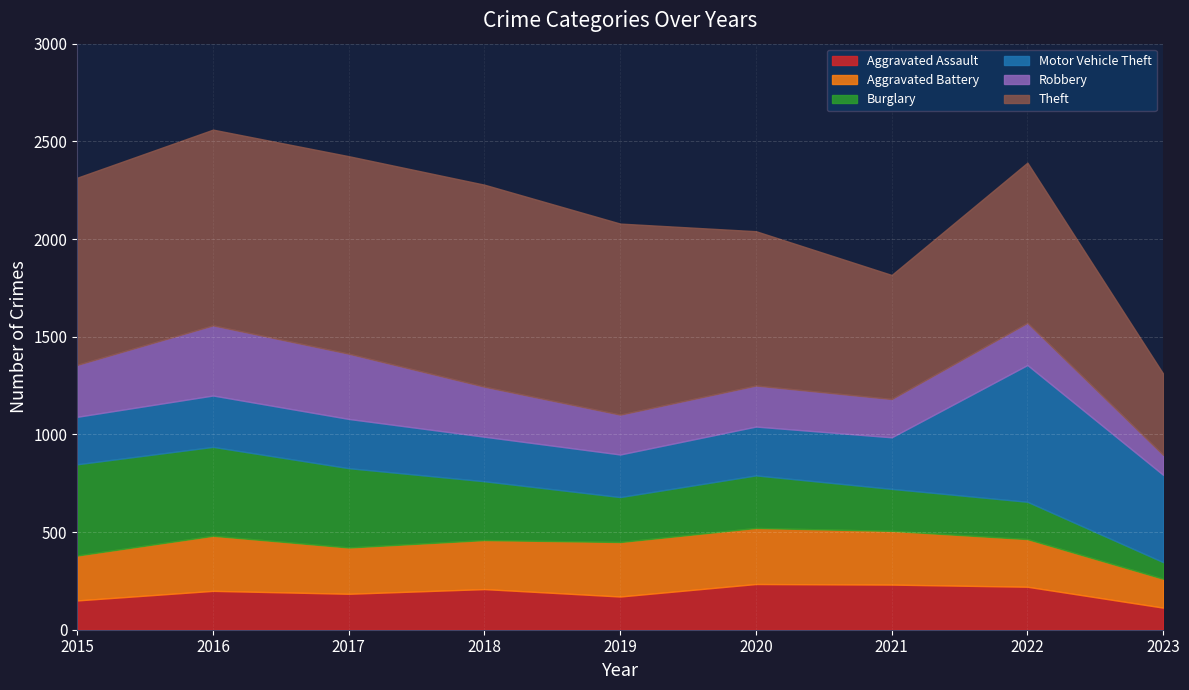

Which series has the largest total across all categories?

Theft